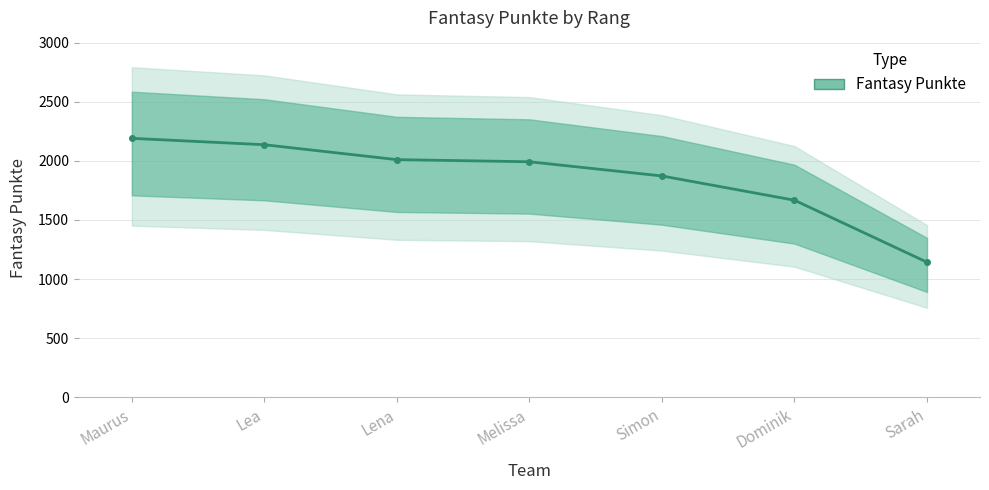

What is the label of the 6th point from the left?

Dominik